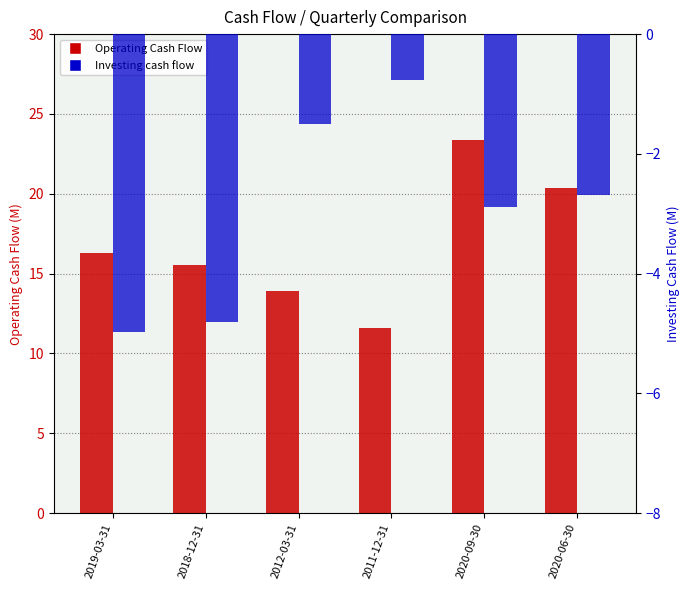

Rank the categories by Operating Cash Flow value from lowest to highest.

2011-12-31, 2012-03-31, 2018-12-31, 2019-03-31, 2020-06-30, 2020-09-30